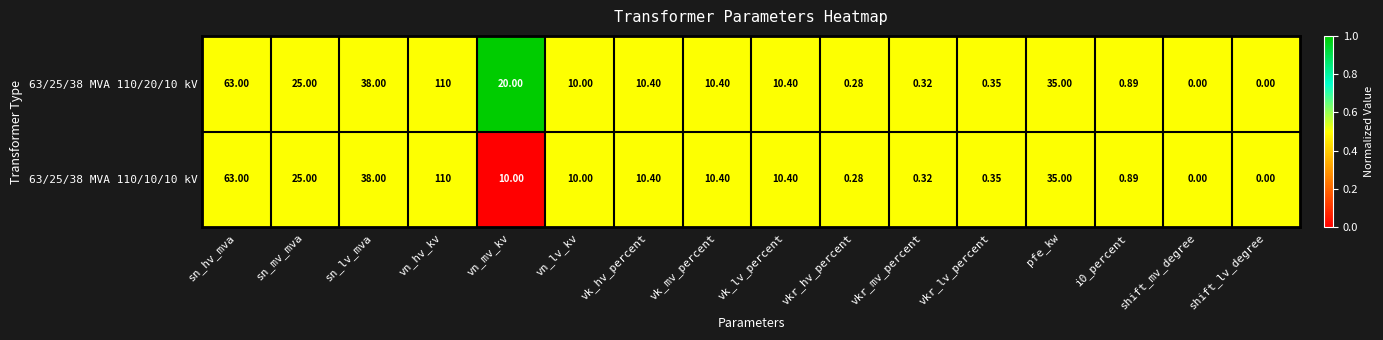

Where does the 63/25/38 MVA 110/20/10 kV series first go above 10?

sn_hv_mva